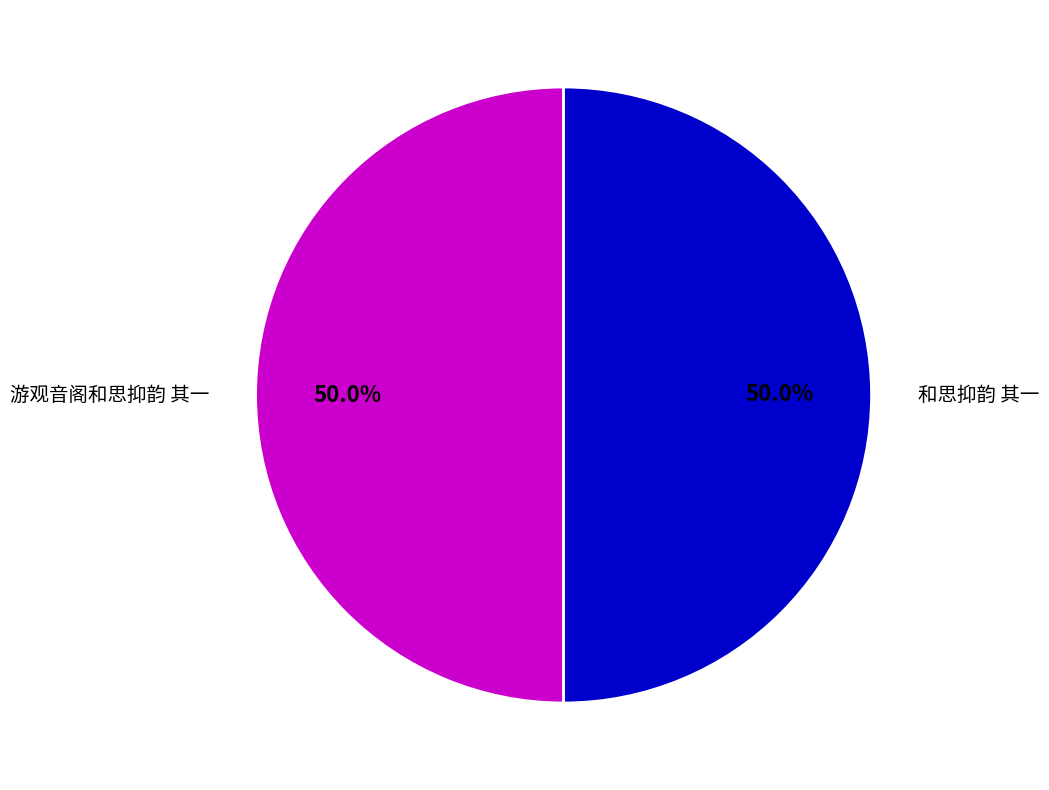

What is the ratio of the value at 和思抑韵 其一 to the value at 游观音阁和思抑韵 其一?

1.0